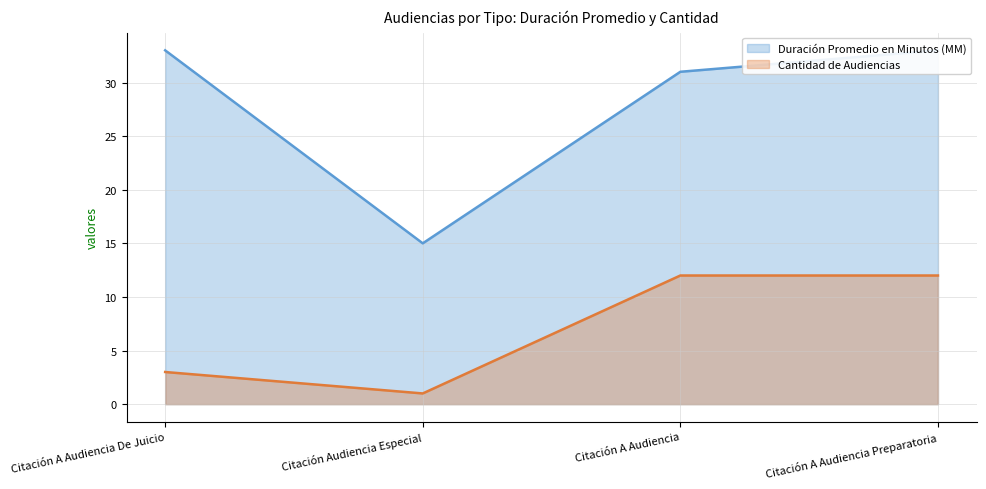

True or false: Cantidad de Audiencias (line) and Duración Promedio en Minutos (MM) (line) cross at least once.

False